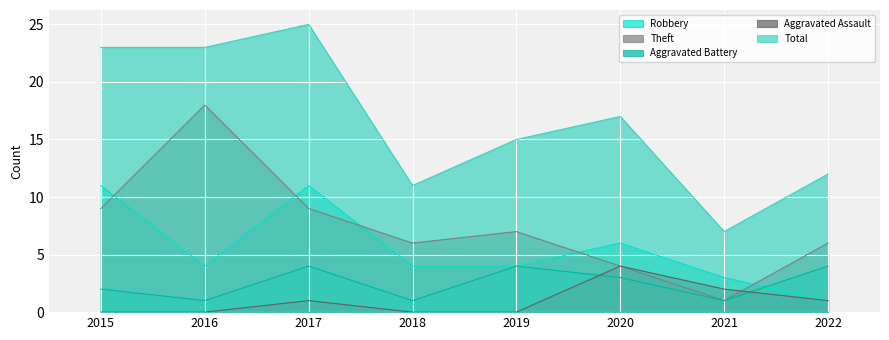

Reading right to left, transcribe all the data shown in this chart.

Robbery: 2022=1	2021=3	2020=6	2019=4	2018=4	2017=11	2016=4	2015=11
Theft: 2022=6	2021=1	2020=4	2019=7	2018=6	2017=9	2016=18	2015=9
Aggravated Battery: 2022=4	2021=1	2020=3	2019=4	2018=1	2017=4	2016=1	2015=2
Aggravated Assault: 2022=1	2021=2	2020=4	2019=0	2018=0	2017=1	2016=0	2015=0
Total: 2022=12	2021=7	2020=17	2019=15	2018=11	2017=25	2016=23	2015=23